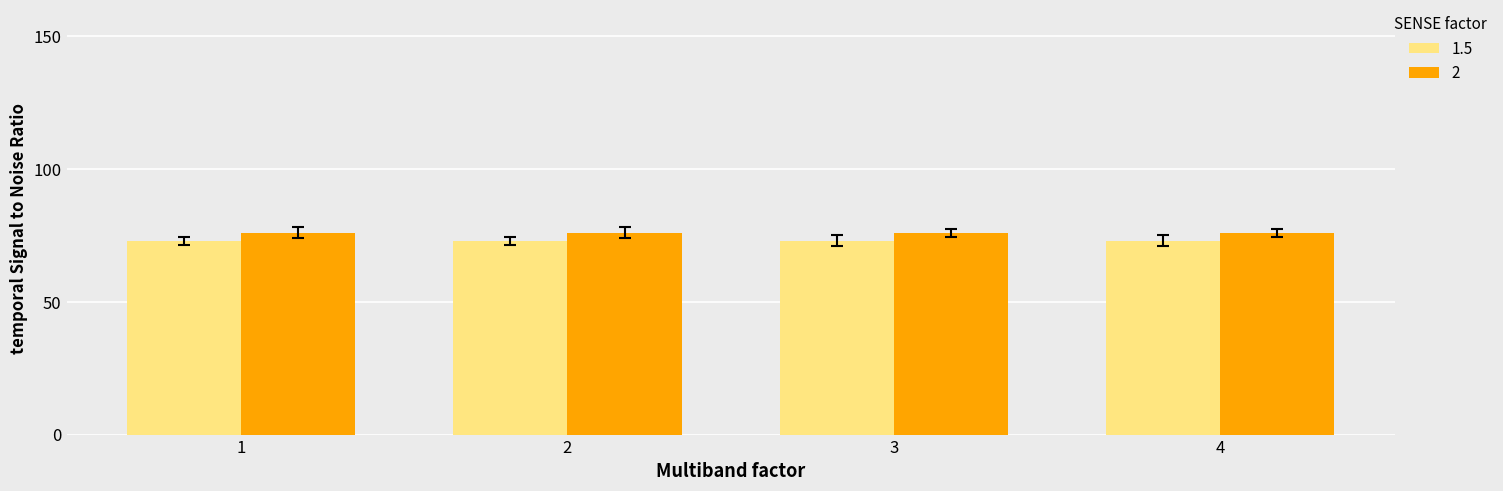

True or false: 2 has a value of 40 at 4.

False